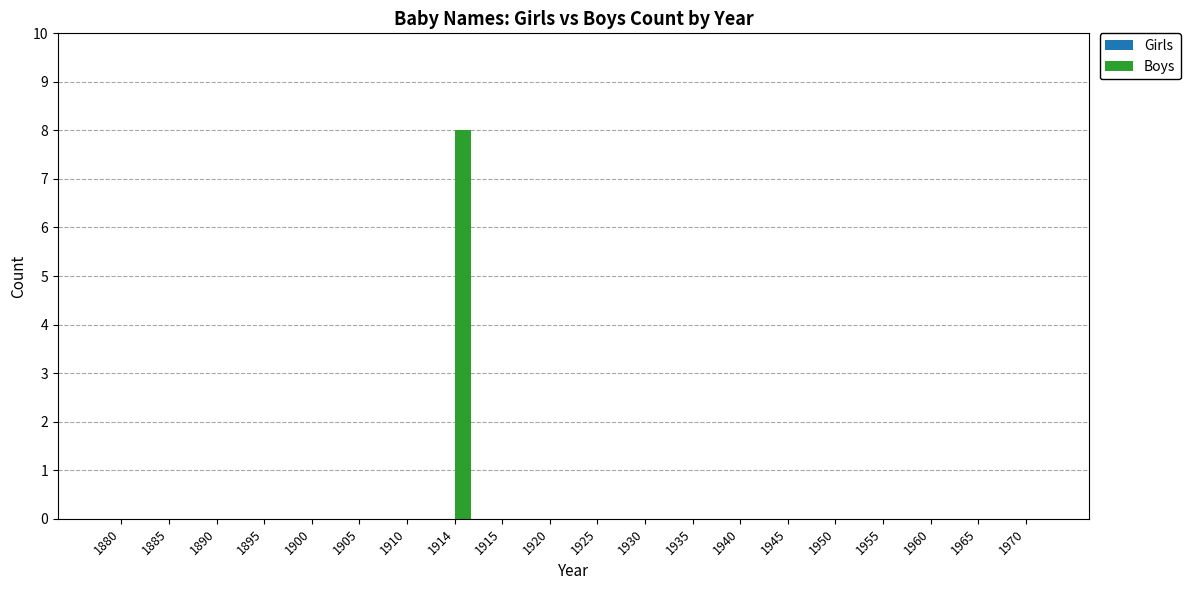

What is the greatest value displayed?

8